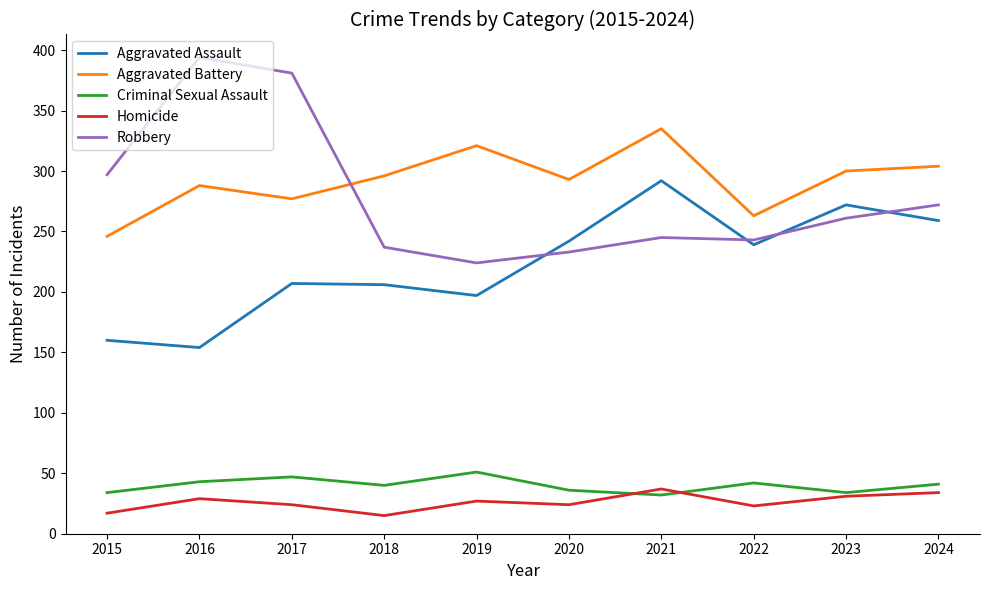

What is the difference between the highest and lowest values at 2024?

270